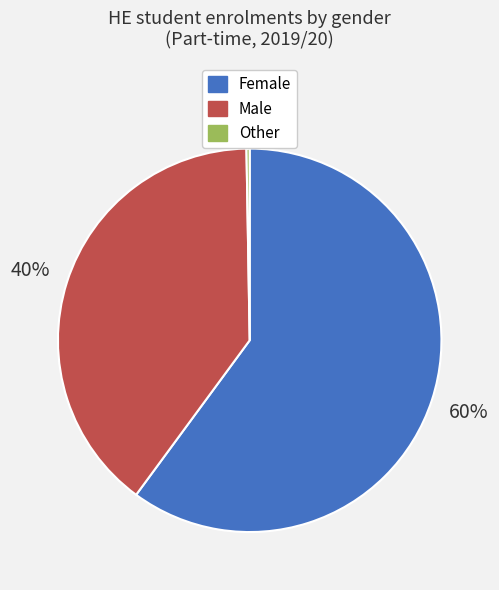

Which category has the biggest portion of the pie?

Female